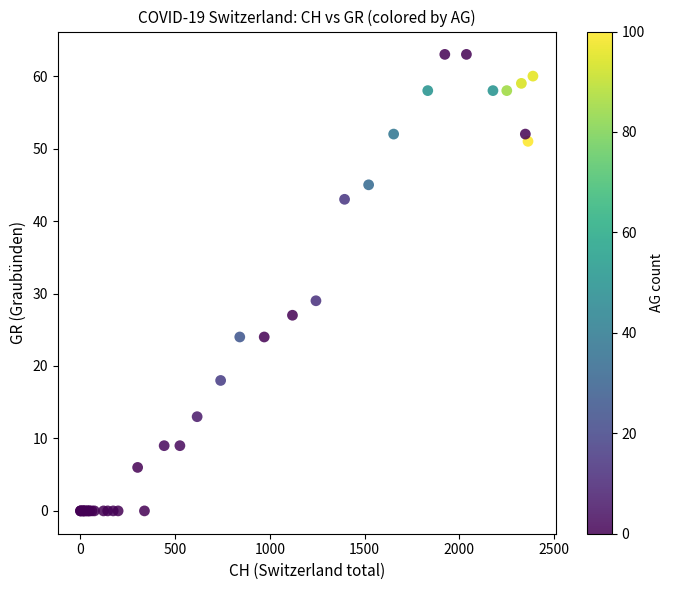

What Y value in the scatter plot is closest to 31?

29